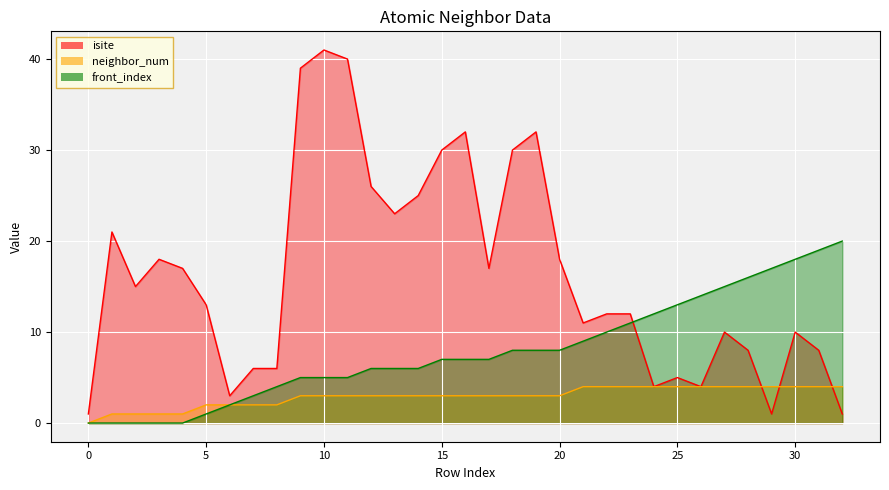

The value of neighbor_num at 10 is 5. True or false?

False